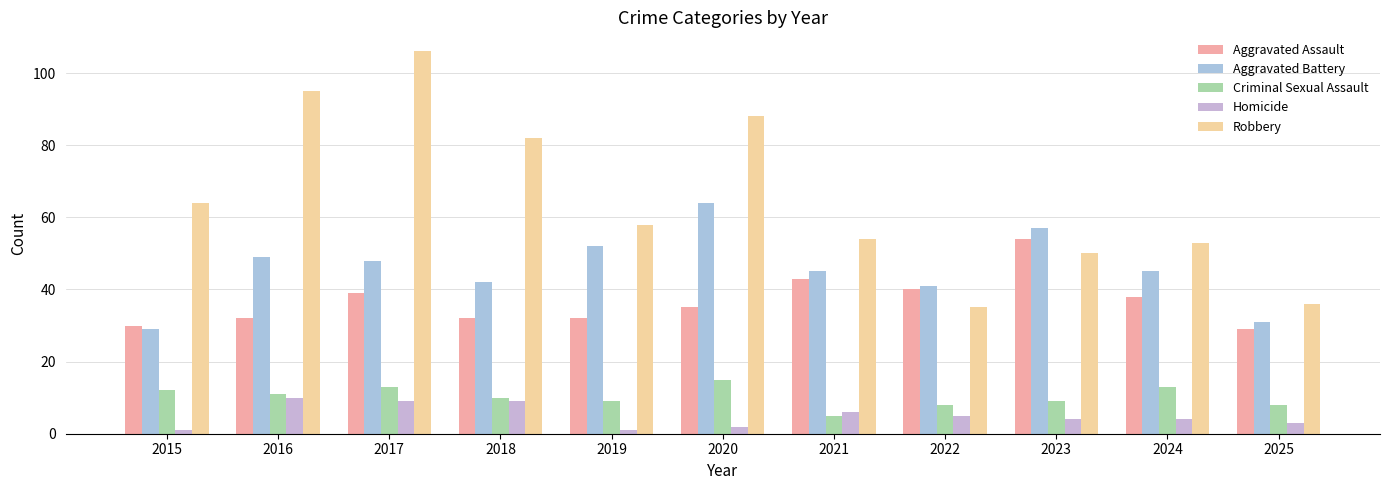

Reading right to left, transcribe all the data shown in this chart.

Aggravated Assault: 2025=29	2024=38	2023=54	2022=40	2021=43	2020=35	2019=32	2018=32	2017=39	2016=32	2015=30
Aggravated Battery: 2025=31	2024=45	2023=57	2022=41	2021=45	2020=64	2019=52	2018=42	2017=48	2016=49	2015=29
Criminal Sexual Assault: 2025=8	2024=13	2023=9	2022=8	2021=5	2020=15	2019=9	2018=10	2017=13	2016=11	2015=12
Homicide: 2025=3	2024=4	2023=4	2022=5	2021=6	2020=2	2019=1	2018=9	2017=9	2016=10	2015=1
Robbery: 2025=36	2024=53	2023=50	2022=35	2021=54	2020=88	2019=58	2018=82	2017=106	2016=95	2015=64